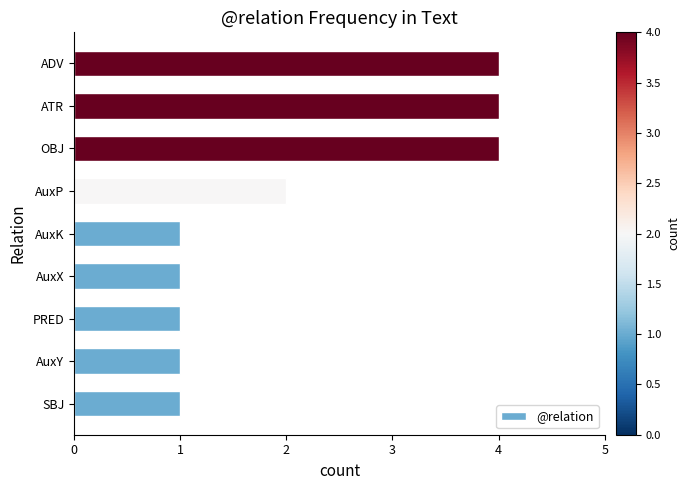

What is the difference between the second highest and second lowest values?

3